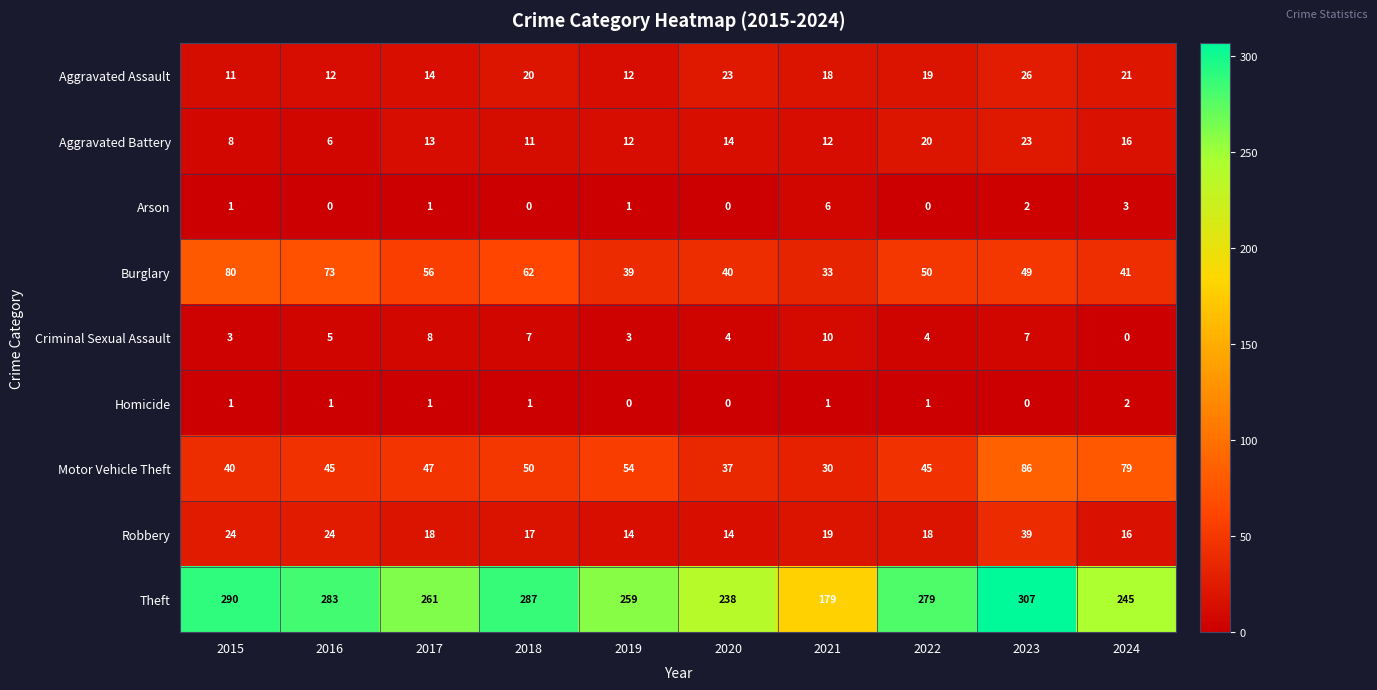

At which category does the chart reach its peak across all series?

2023